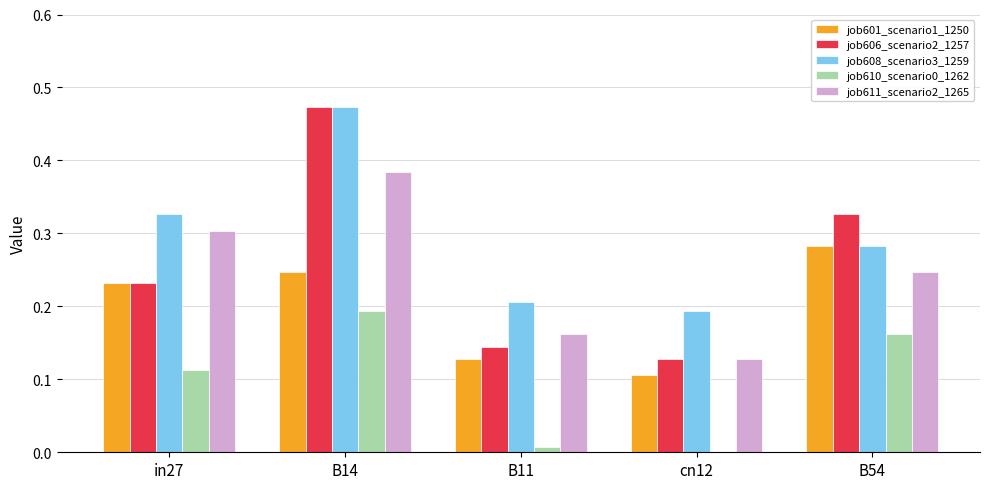

Is it true that job610_scenario0_1262 equals 0.2 at B54?

True